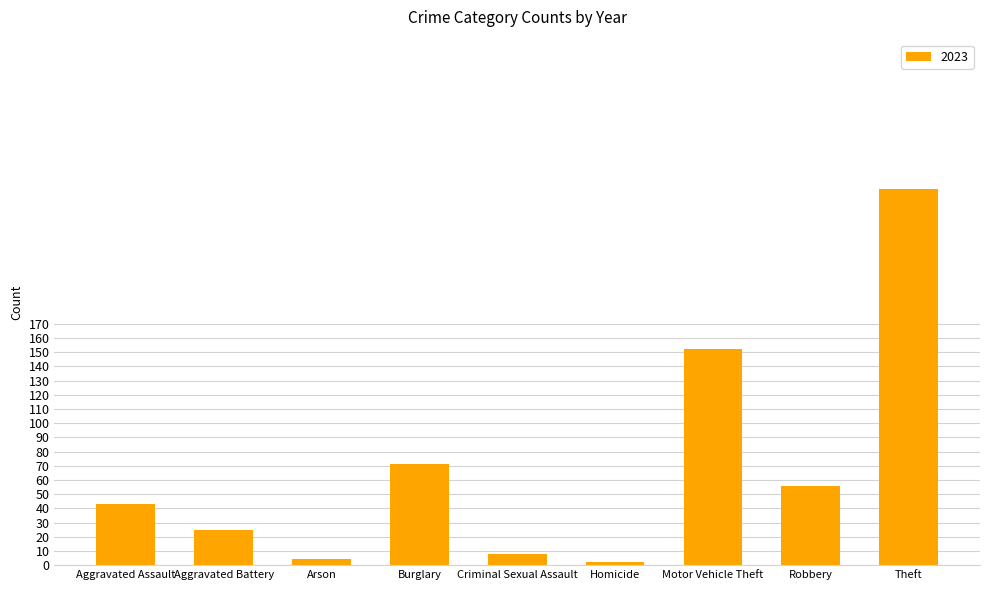

Between Theft and Motor Vehicle Theft, which is larger?

Theft